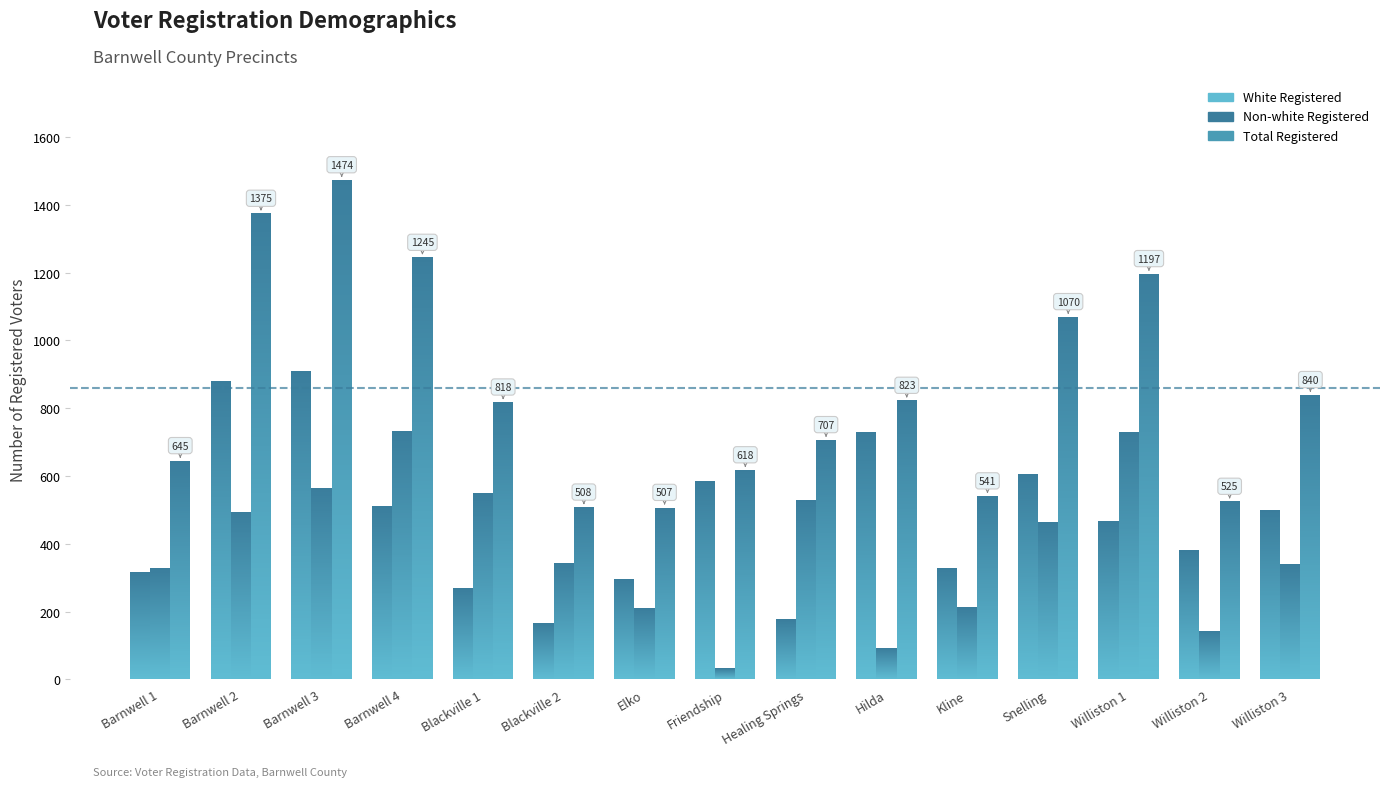

Reading left to right, extract all data points from this chart.

White Registered: 317	880	910	511	269	165	296	586	177	731	329	606	468	381	500
Non-white Registered: 328	495	564	734	549	343	211	32	530	92	212	464	729	144	340
Total Registered: 645	1375	1474	1245	818	508	507	618	707	823	541	1070	1197	525	840